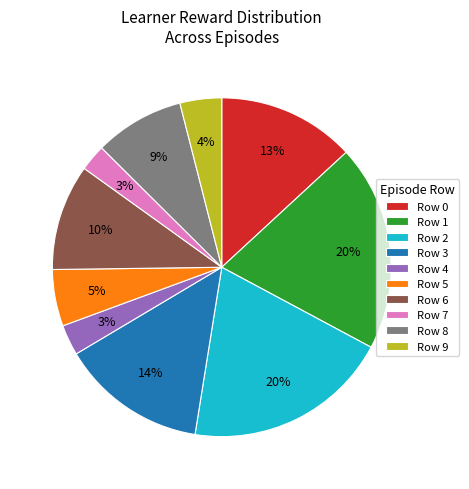

Is there a majority slice in this chart?

No